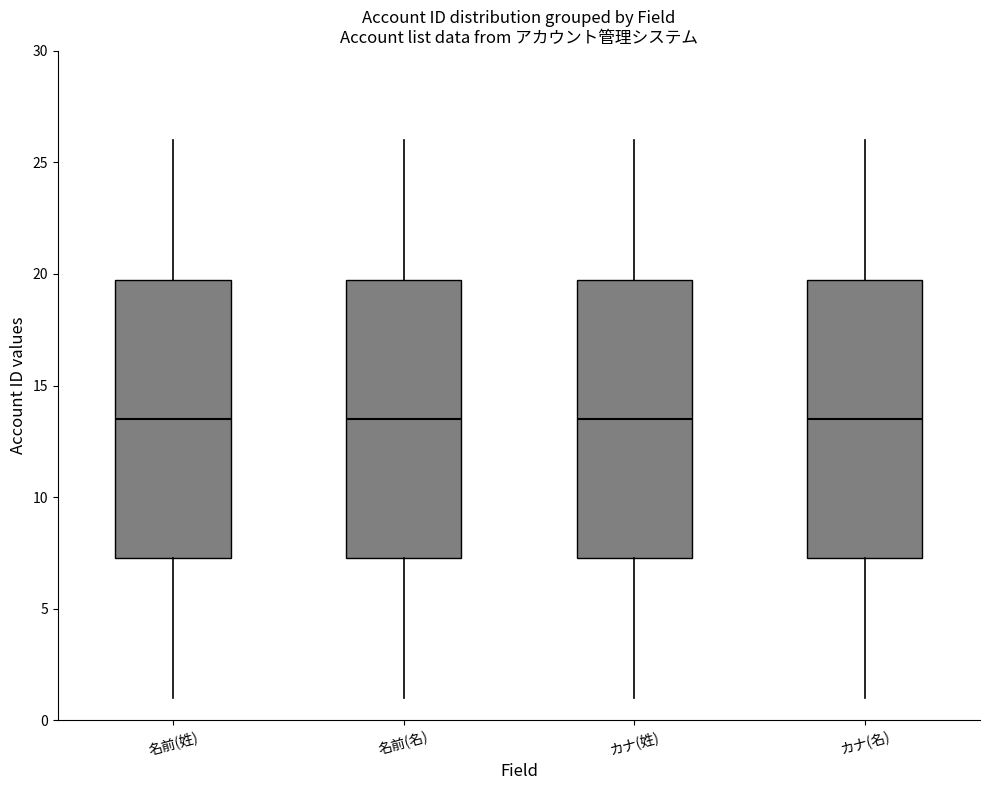

Reading left to right, read every box against the y-axis: the position of its median line, the range the box covers, and the ends of its whiskers. The values are not printed on the chart, so give them approximately, as read against the axis.

名前(姓): median 13.5, box 7.5 to 20.0, whiskers 1.0 to 26.0
名前(名): median 13.5, box 7.5 to 20.0, whiskers 1.0 to 26.0
カナ(姓): median 13.5, box 7.5 to 20.0, whiskers 1.0 to 26.0
カナ(名): median 13.5, box 7.5 to 20.0, whiskers 1.0 to 26.0